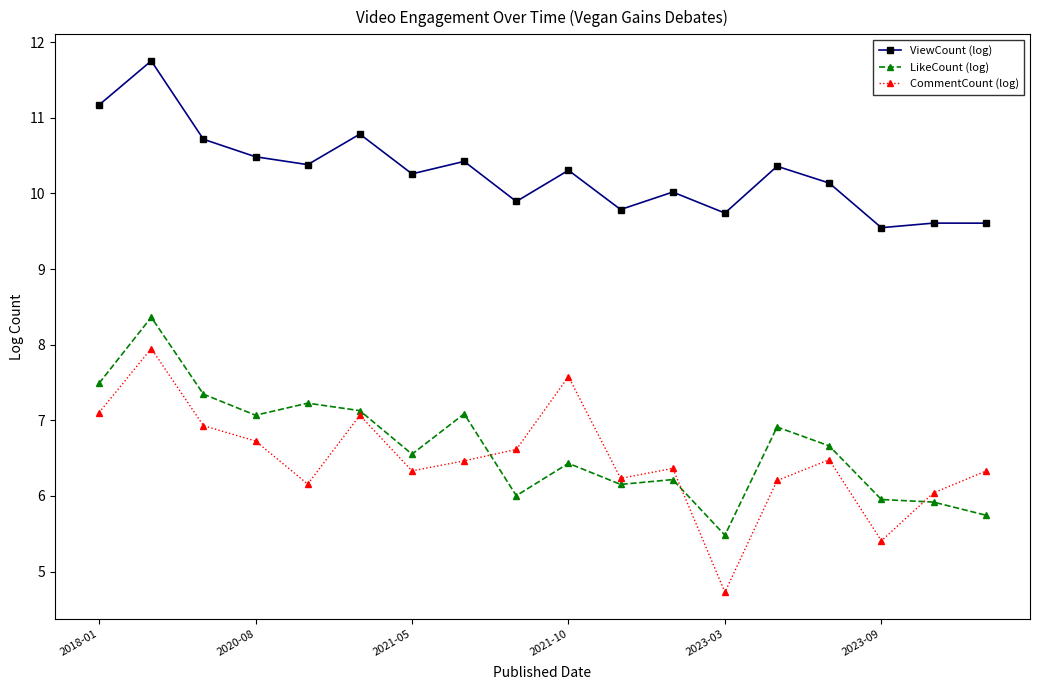

What is the smallest value displayed?

4.7